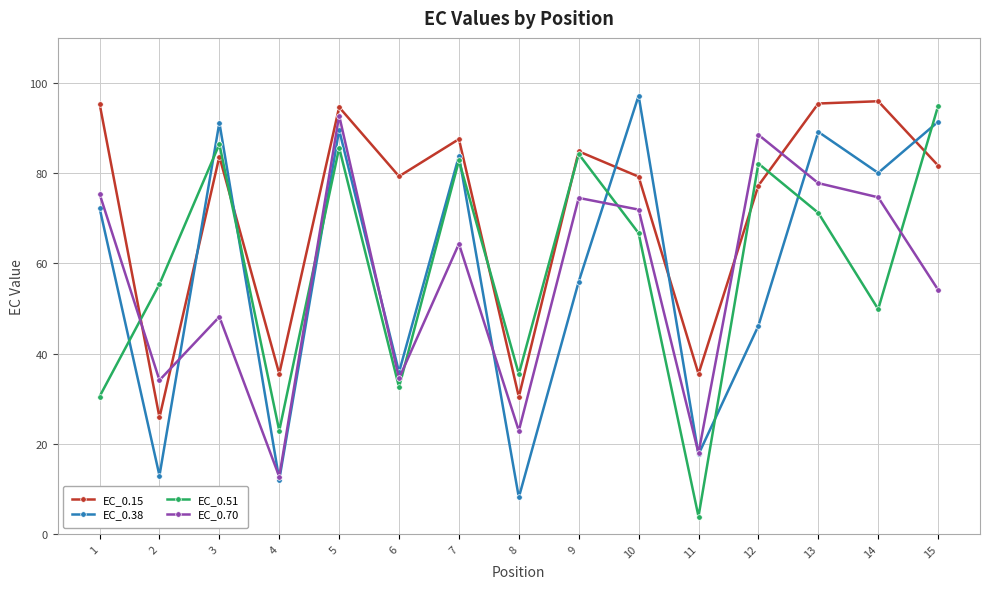

At which category is the sum across all series the highest?

5